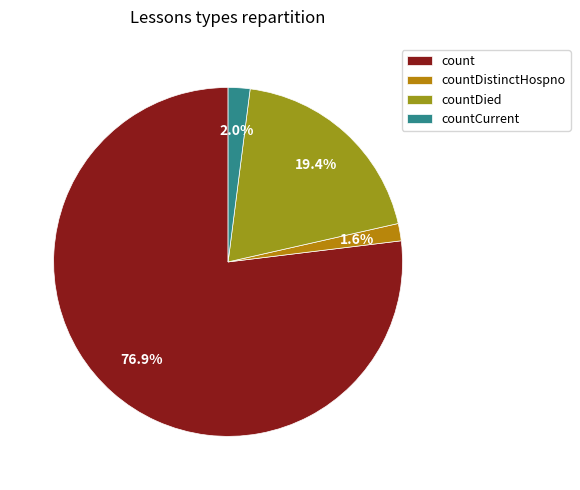

Count the number of slices in the pie.

4